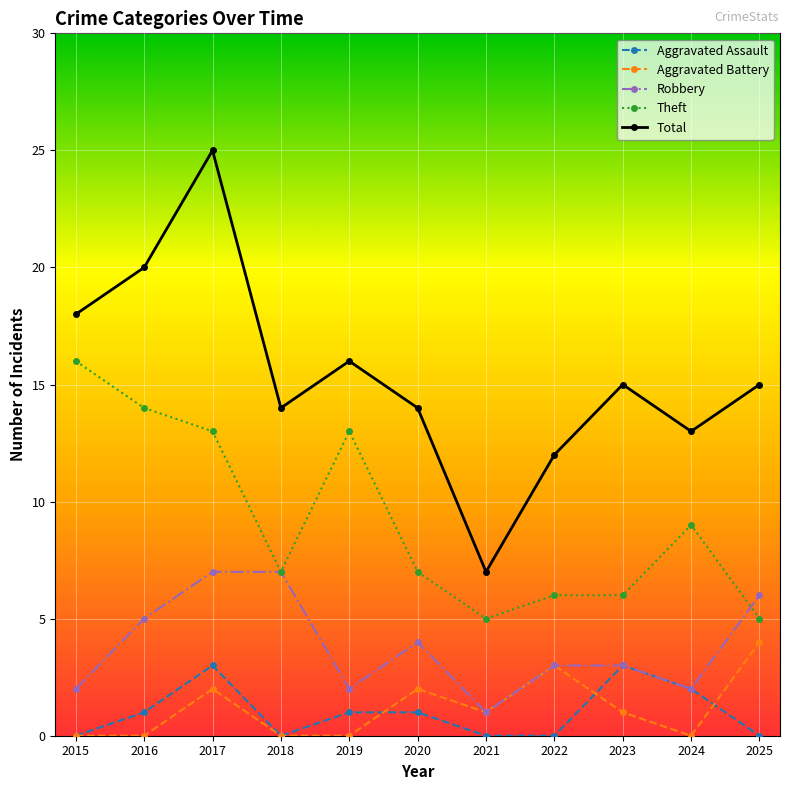

Which series has the widest spread of values?

Total